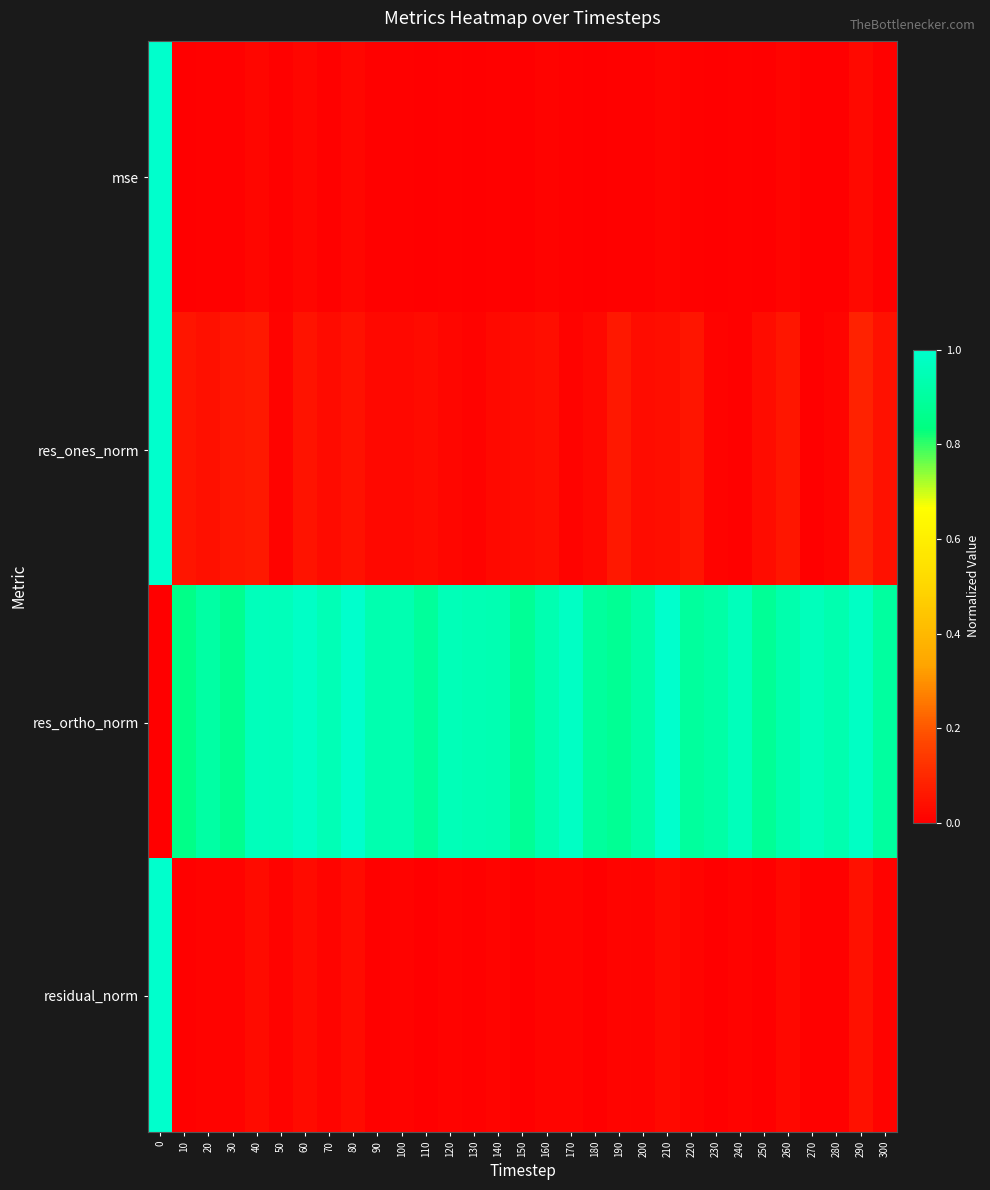

Reading right to left, extract all data points from this chart.

mse: 300=0.0	290=0.0	280=0.0	270=0.0	260=0.0	250=0.0	240=0.0	230=0.0	220=0.0	210=0.0	200=0.0	190=0.0	180=0.0	170=0.0	160=0.0	150=0.0	140=0.0	130=0.0	120=0.0	110=0.0	100=0.0	90=0.0	80=0.0	70=0.0	60=0.0	50=0.0	40=0.0	30=0.0	20=0.0	10=0.0	0=1.0
res_ones_norm: 300=0.0	290=0.1	280=0.0	270=0.0	260=0.1	250=0.0	240=0.0	230=0.0	220=0.1	210=0.0	200=0.0	190=0.1	180=0.0	170=0.0	160=0.0	150=0.0	140=0.0	130=0.0	120=0.0	110=0.0	100=0.0	90=0.0	80=0.0	70=0.0	60=0.1	50=0.0	40=0.1	30=0.1	20=0.0	10=0.1	0=1.0
res_ortho_norm: 300=0.9	290=1.0	280=0.9	270=1.0	260=0.9	250=0.9	240=1.0	230=0.9	220=0.9	210=1.0	200=0.9	190=0.9	180=0.9	170=1.0	160=0.9	150=0.9	140=0.9	130=0.9	120=1.0	110=0.9	100=0.9	90=0.9	80=1.0	70=0.9	60=1.0	50=1.0	40=1.0	30=0.9	20=0.9	10=0.8	0=0.0
residual_norm: 300=0.0	290=0.0	280=0.0	270=0.0	260=0.0	250=0.0	240=0.0	230=0.0	220=0.0	210=0.0	200=0.0	190=0.0	180=0.0	170=0.0	160=0.0	150=0.0	140=0.0	130=0.0	120=0.0	110=0.0	100=0.0	90=0.0	80=0.0	70=0.0	60=0.0	50=0.0	40=0.0	30=0.0	20=0.0	10=0.0	0=1.0